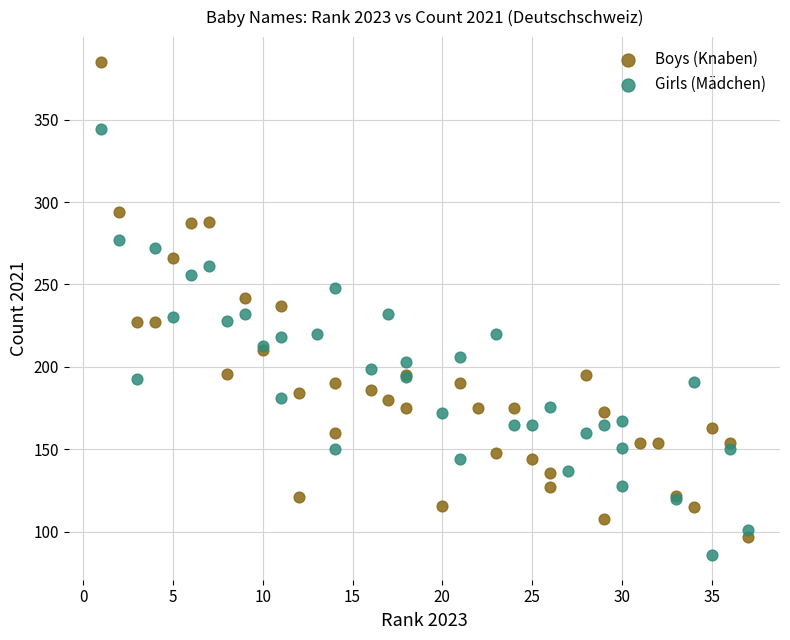

What are all the series names shown in the legend?

Boys (Knaben), Girls (Mädchen)